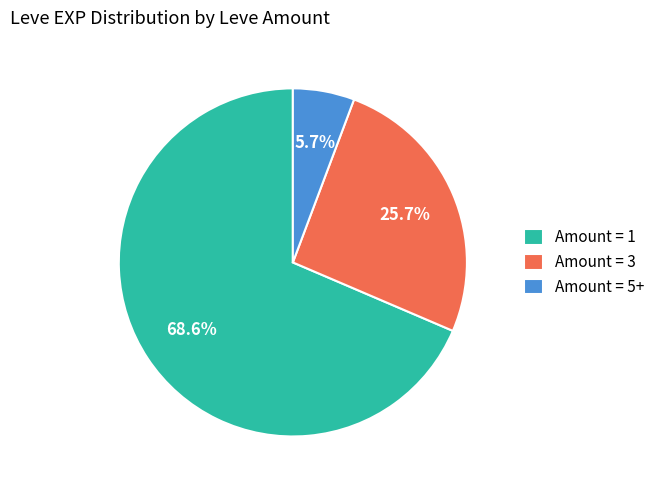

What is the largest slice in the pie chart?

Amount = 1